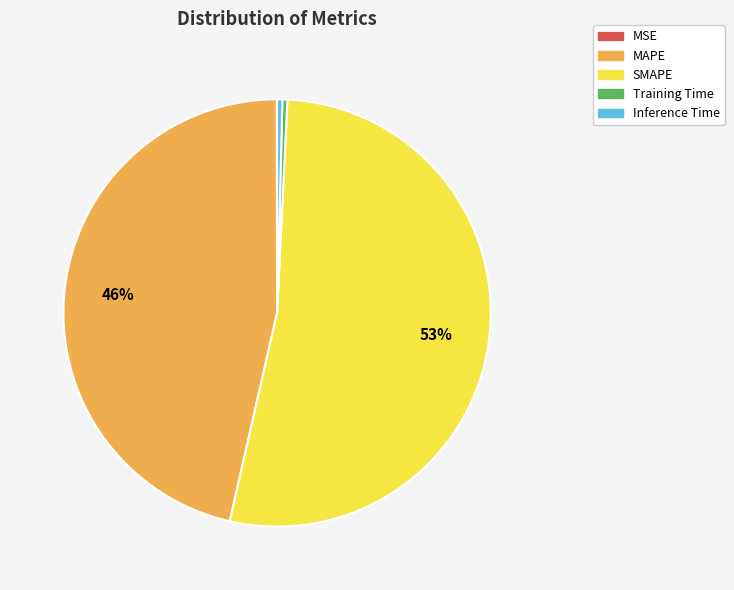

Does SMAPE account for over 50% of the chart?

Yes